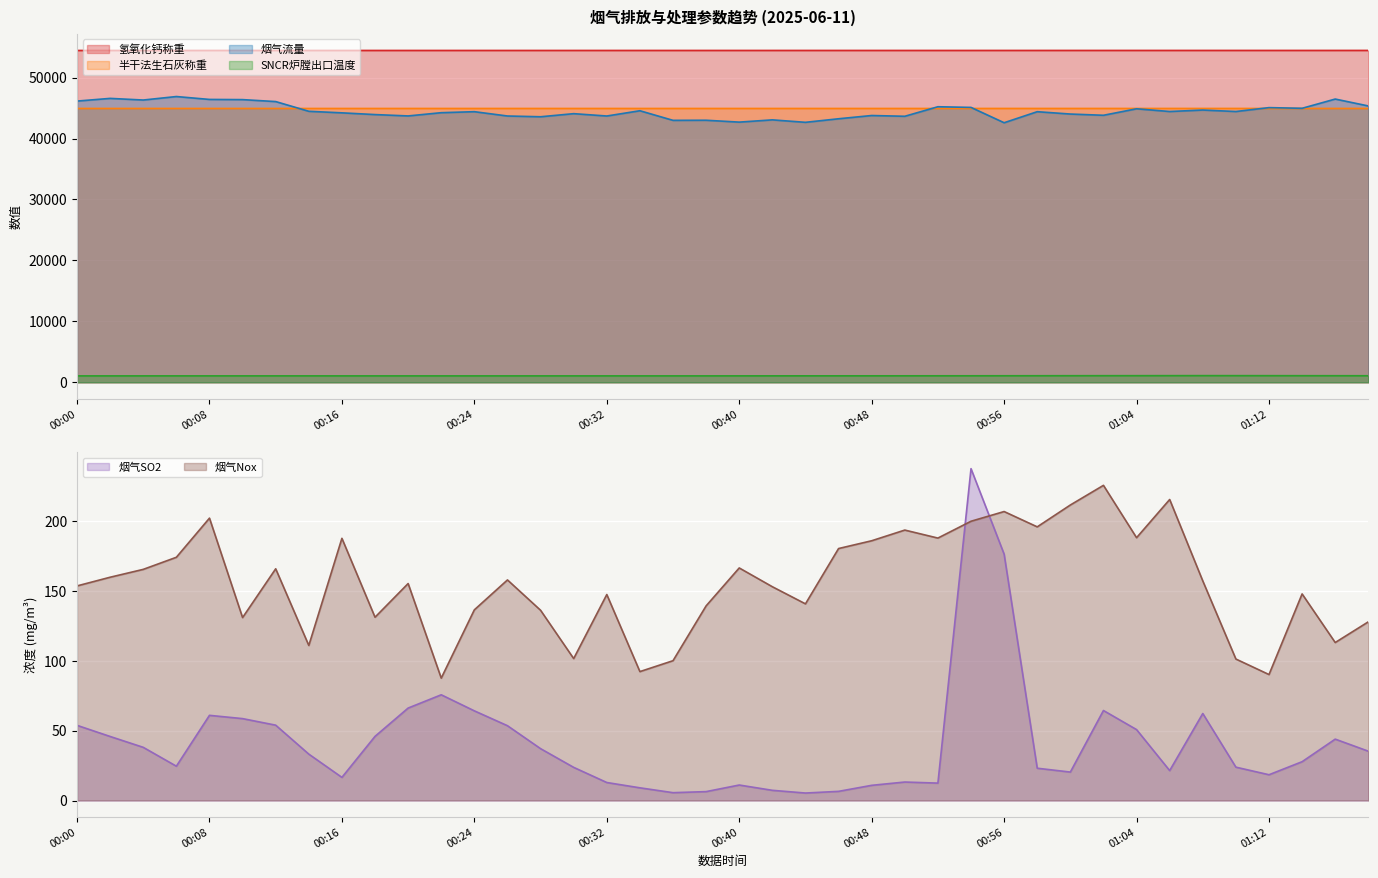

At 00:52, list the series in order from largest to smallest.

氢氧化钙称重, 烟气流量, 半干法生石灰称重, SNCR炉膛出口温度, 烟气Nox, 烟气SO2